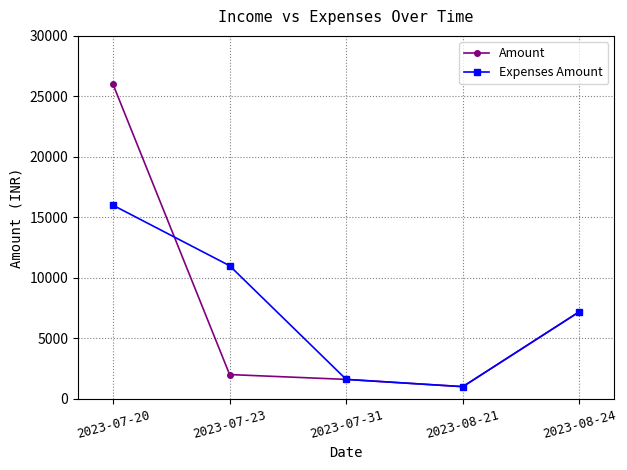

How many categories are shown in the chart?

5